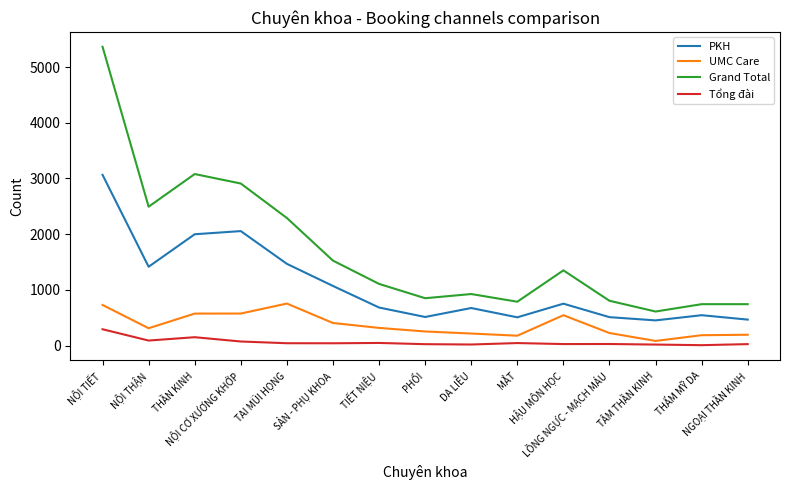

Is the value of Tổng đài at SẢN - PHỤ KHOA greater than the value of Grand Total at DA LIỄU?

No